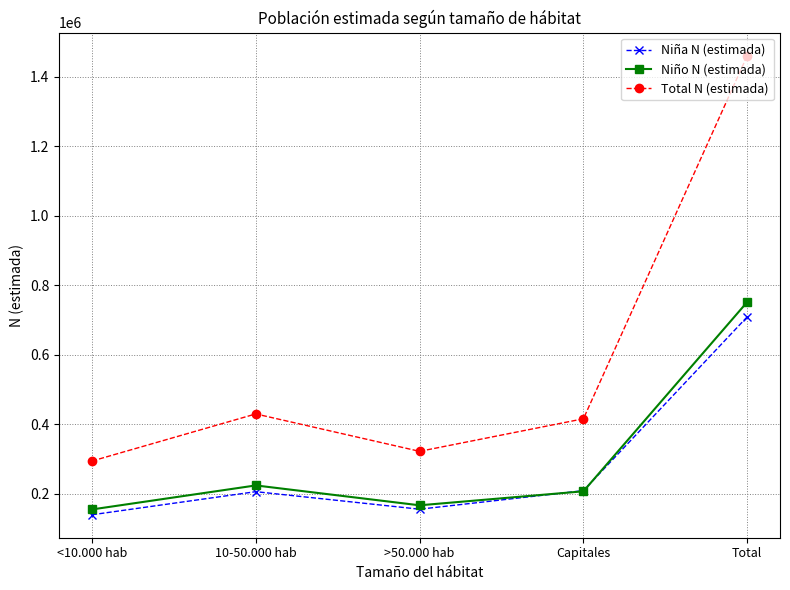

What is the value of the Niño N (estimada) point at the 1st from the left?

154684